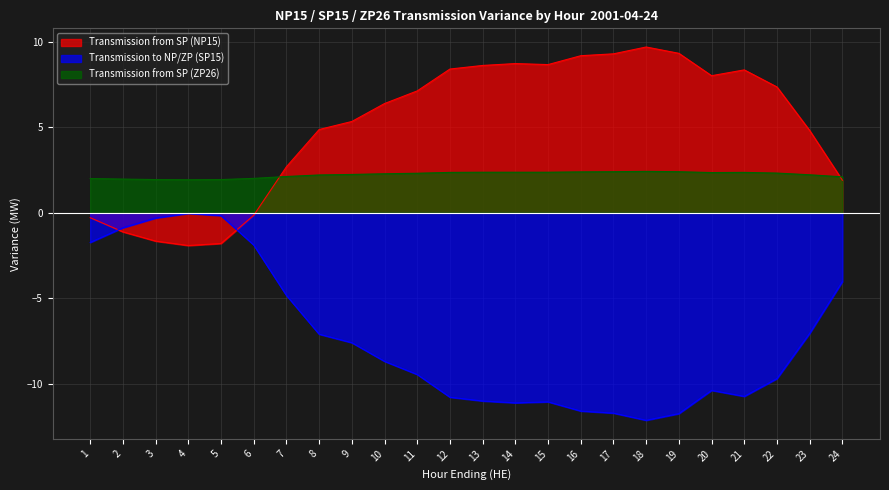

What is the difference between the maximum and minimum values in the Transmission to NP/ZP (SP15) series?

12.1